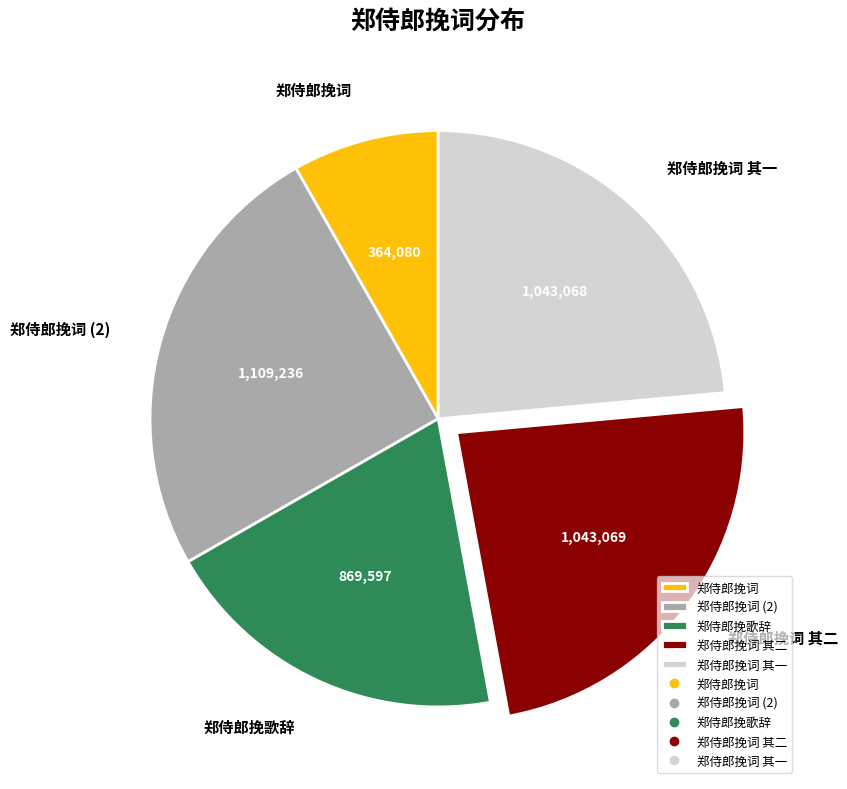

True or false: 郑侍郎挽词 (2) accounts for 25% of the total.

True